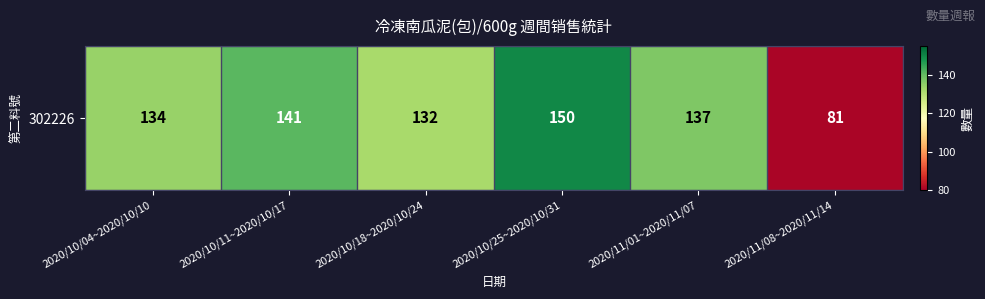

The value at 2020/10/18~2020/10/24 is 32. True or false?

False